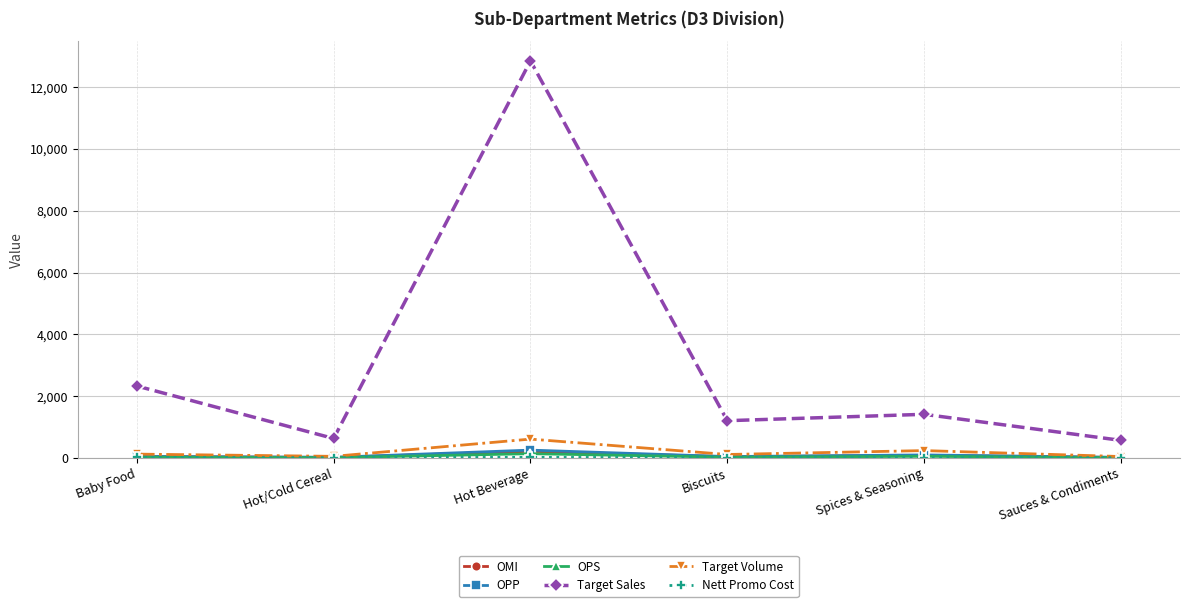

Which series has the widest spread of values?

Target Sales